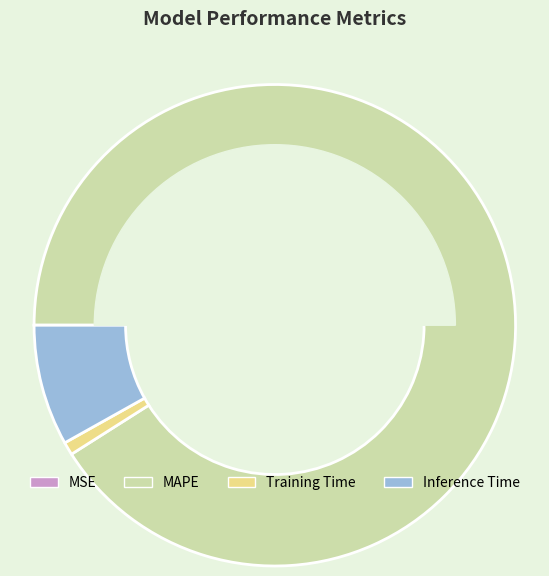

Which has a higher value, Training Time or MAPE?

MAPE